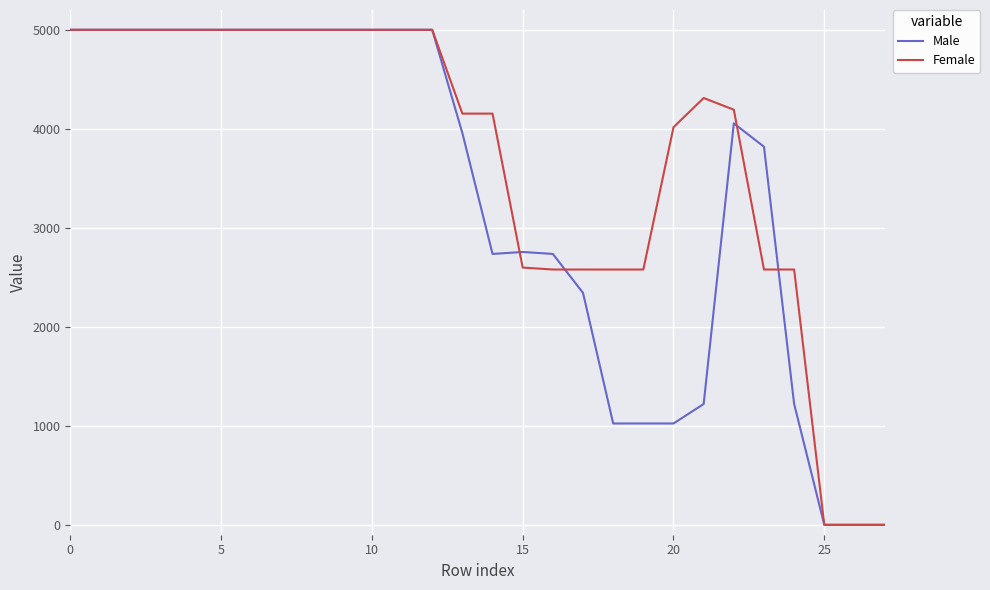

How many values in the Female series are below 4311?

14